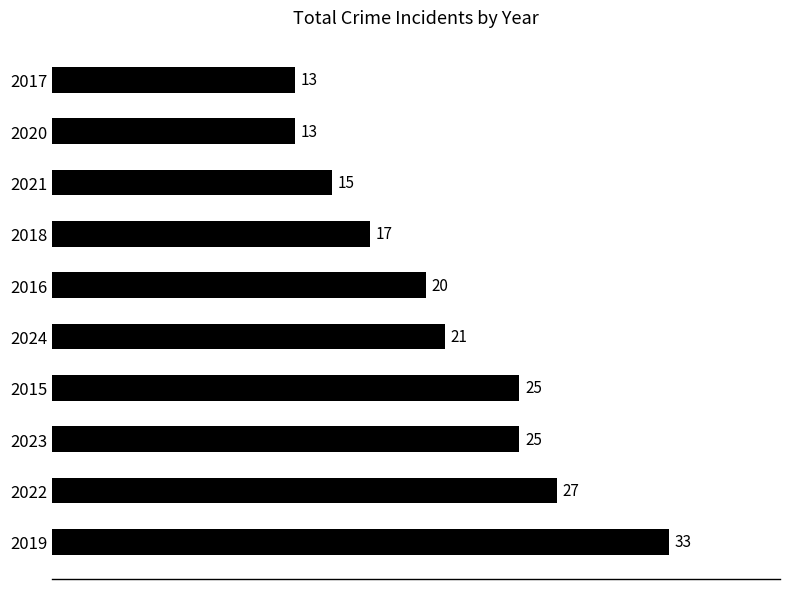

What is the minimum value shown in the chart?

13